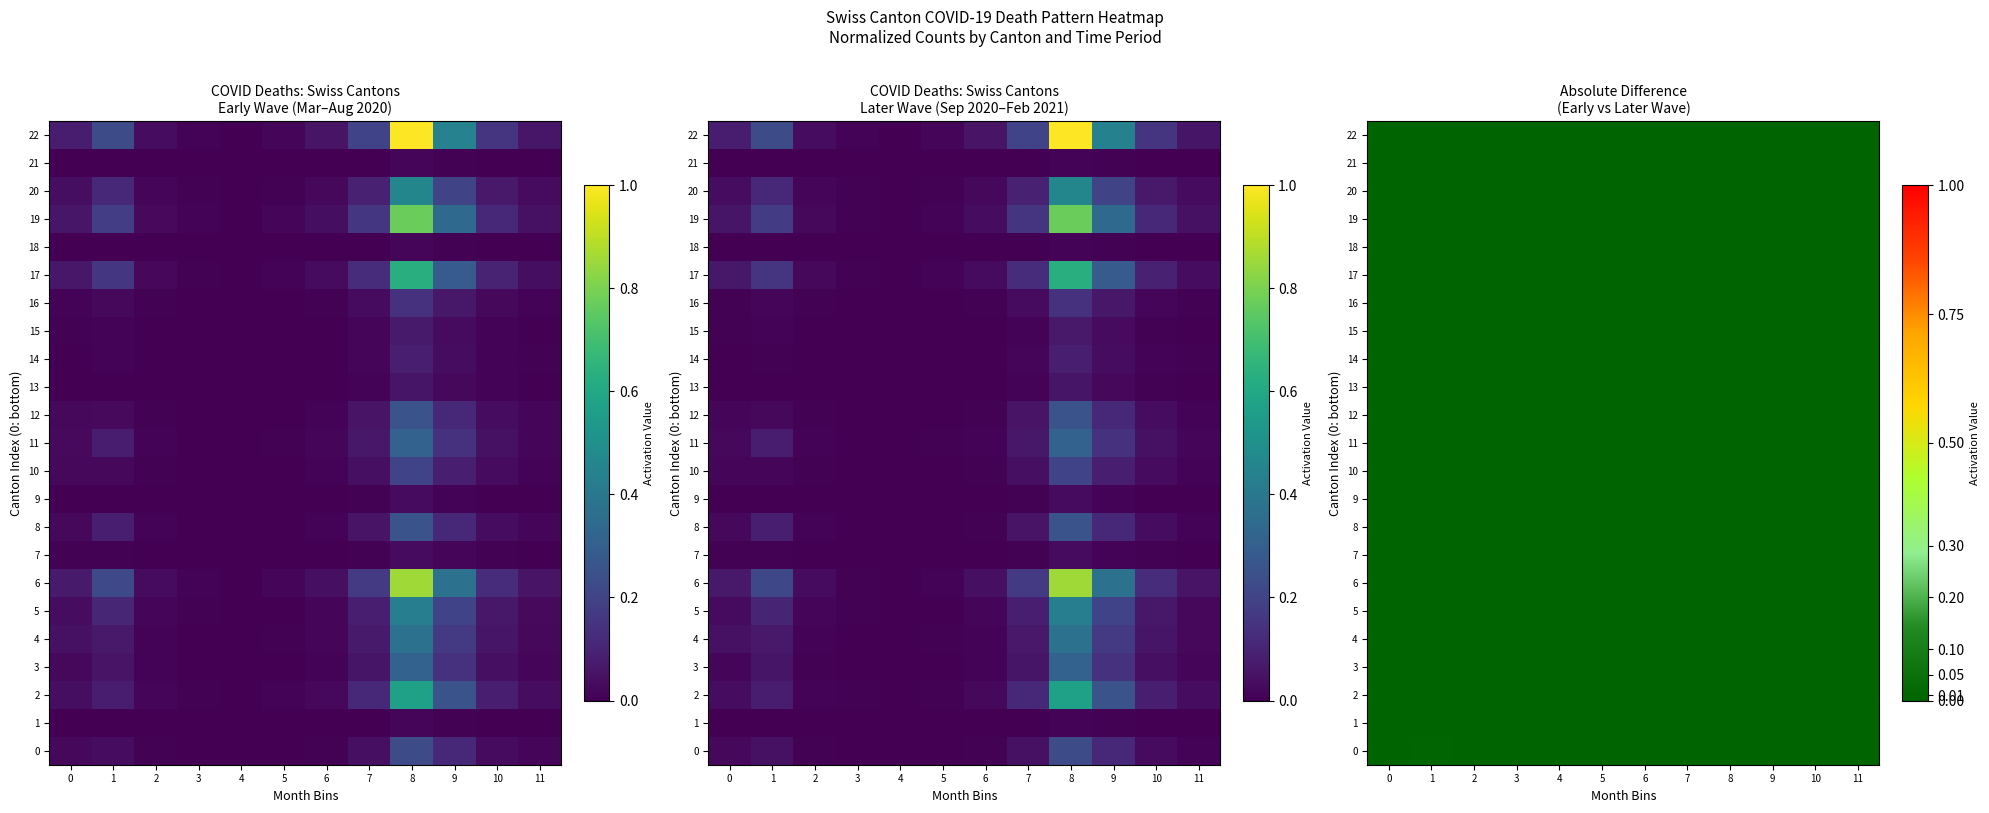

At which category is the sum across all series the highest?

1